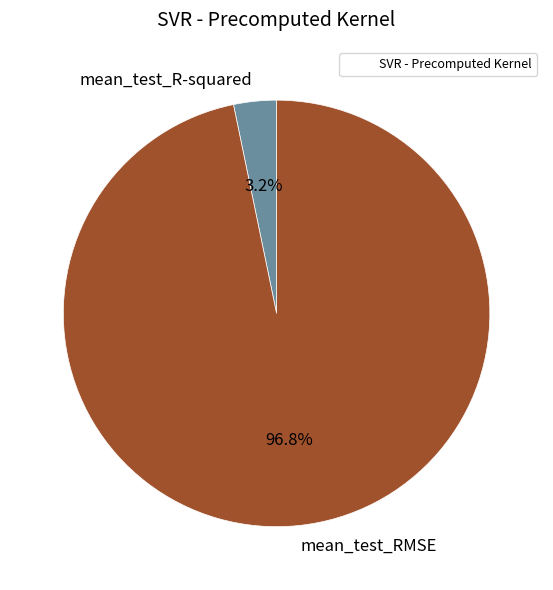

Count the number of slices in the pie.

2